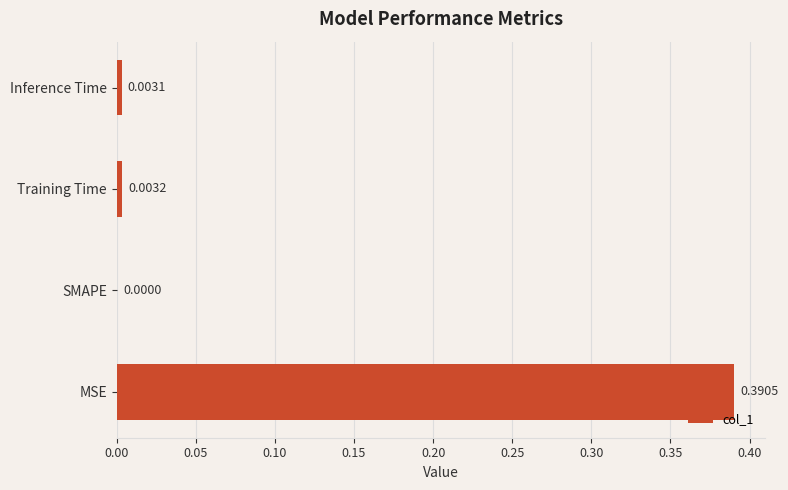

Which label corresponds to the largest value in the chart?

MSE